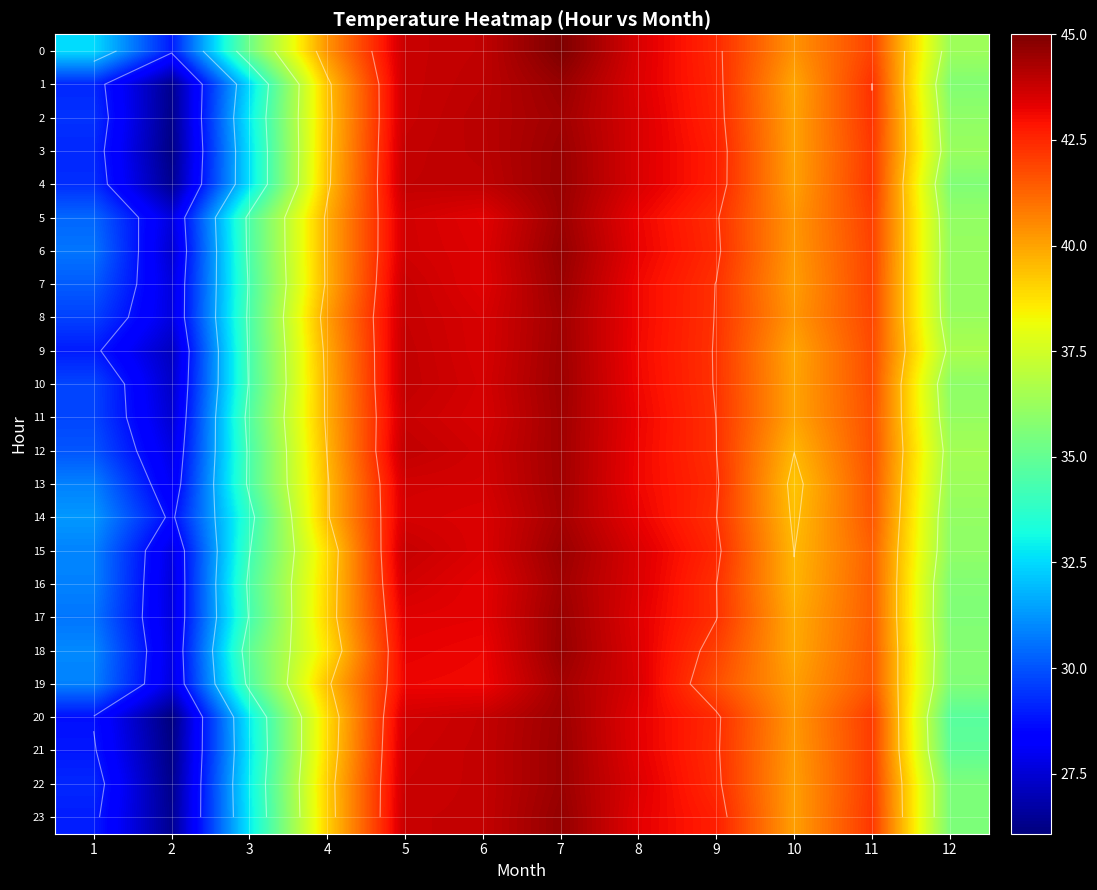

Where does the 4 series first go above 42?

5